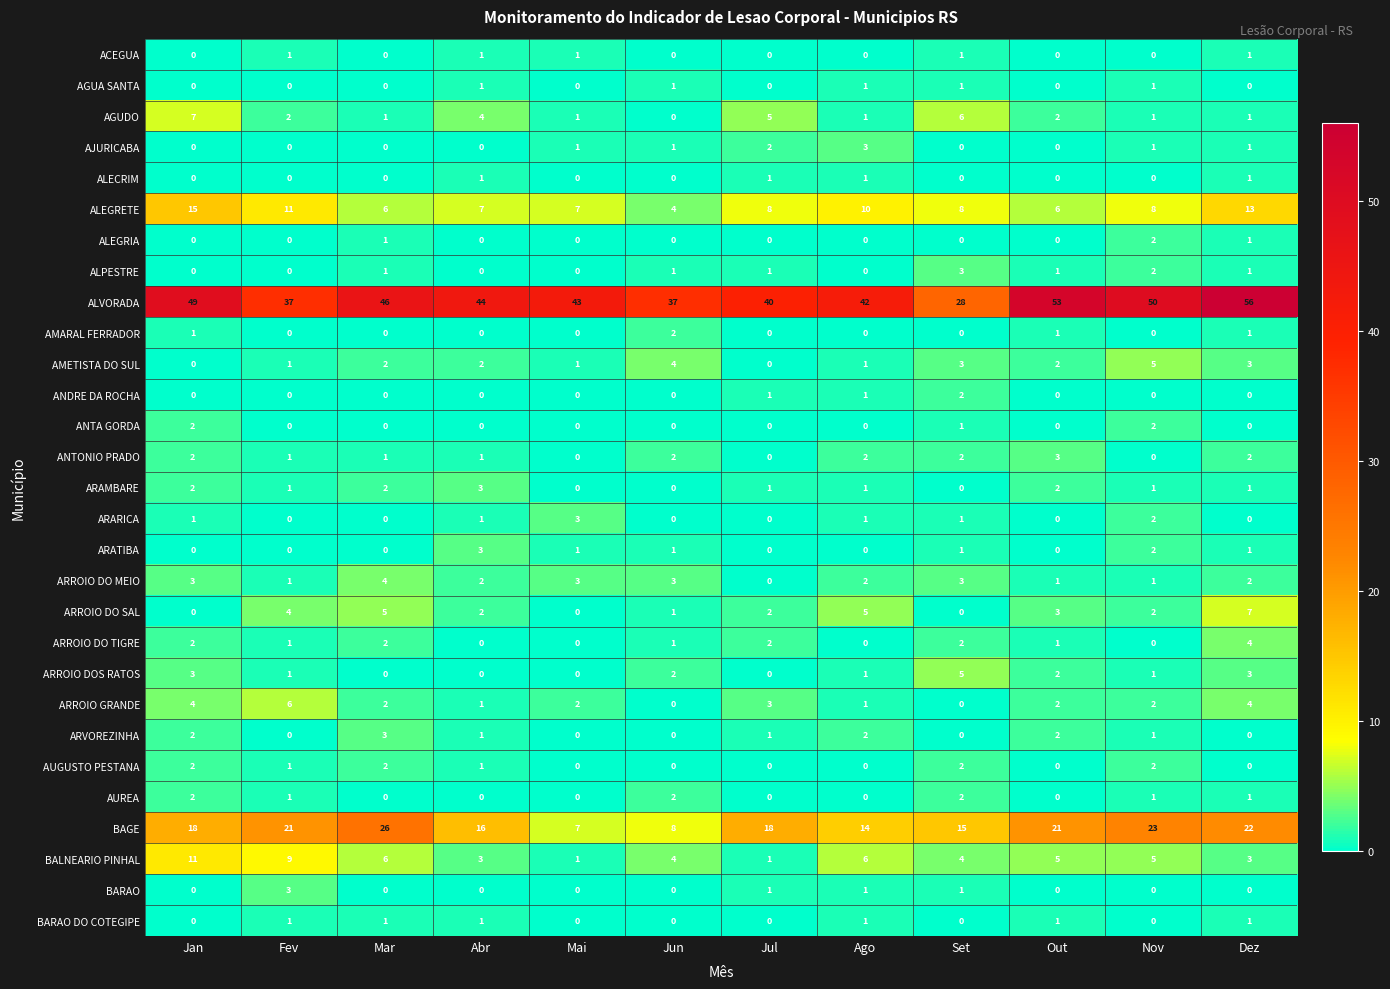

What is the sum of all AUREA values?

9